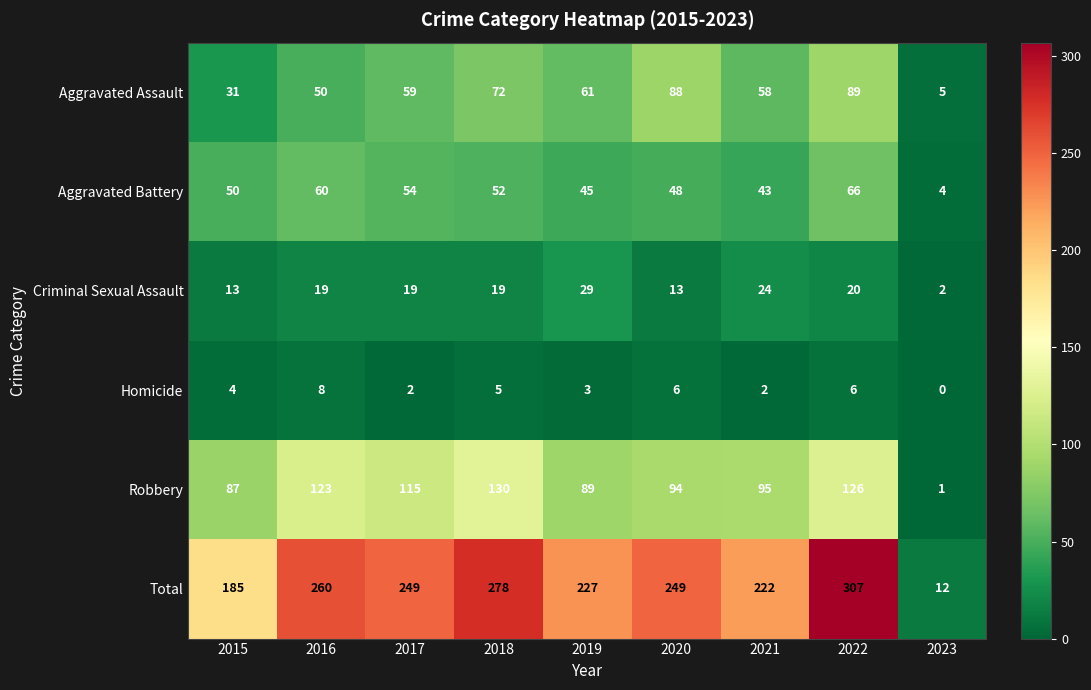

True or false: Aggravated Assault has a value of 118 at 2020.

False